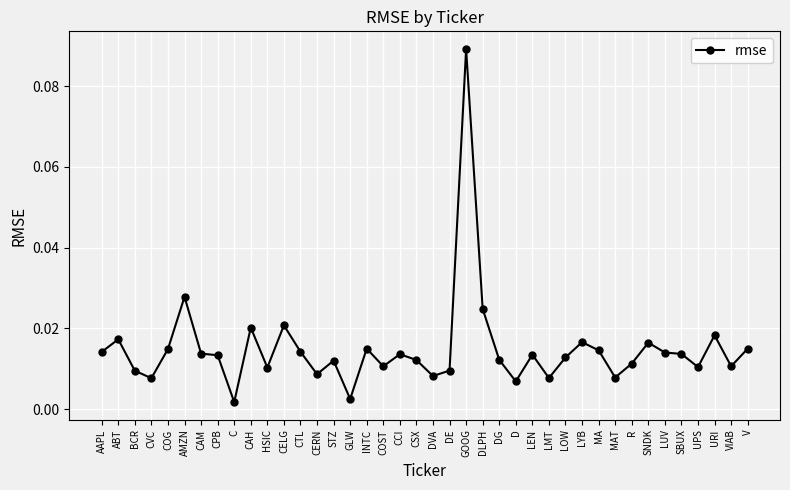

Which label corresponds to the largest value in the chart?

GOOG